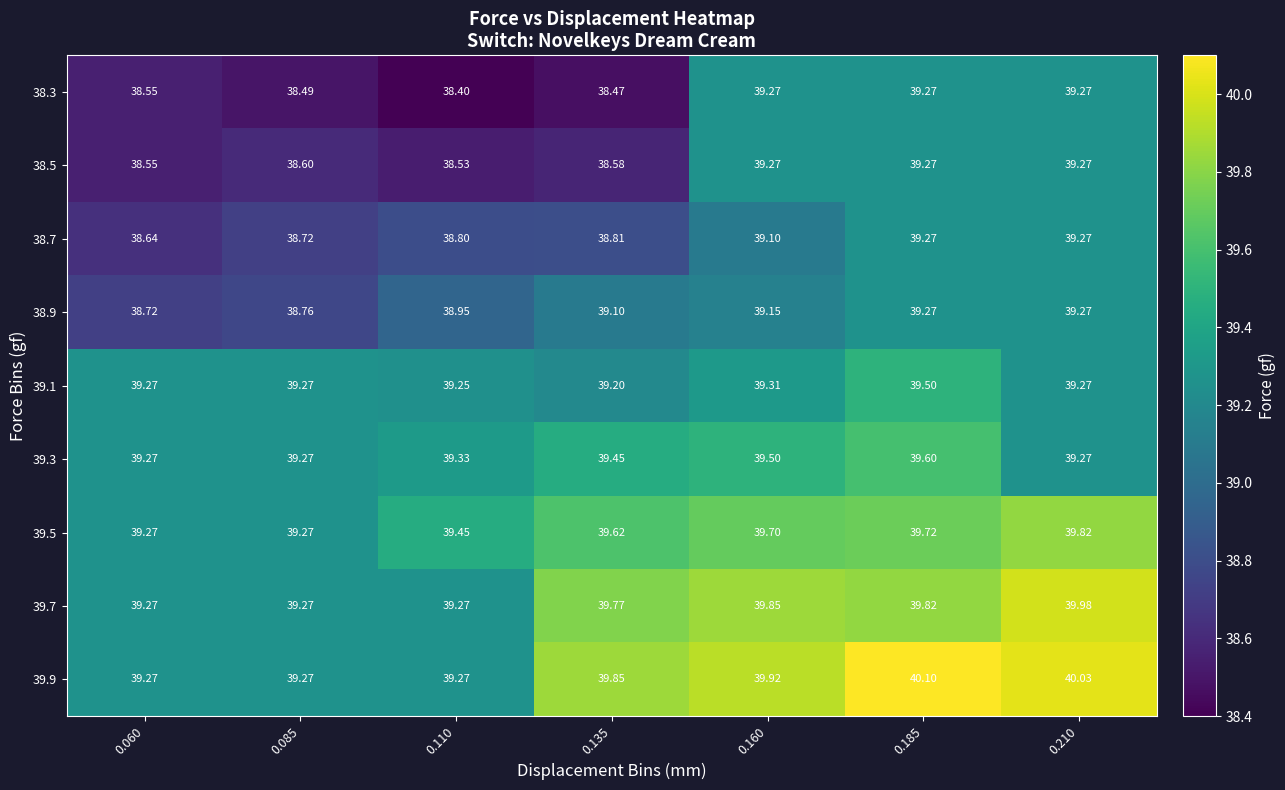

Which series has the widest spread of values?

38.3